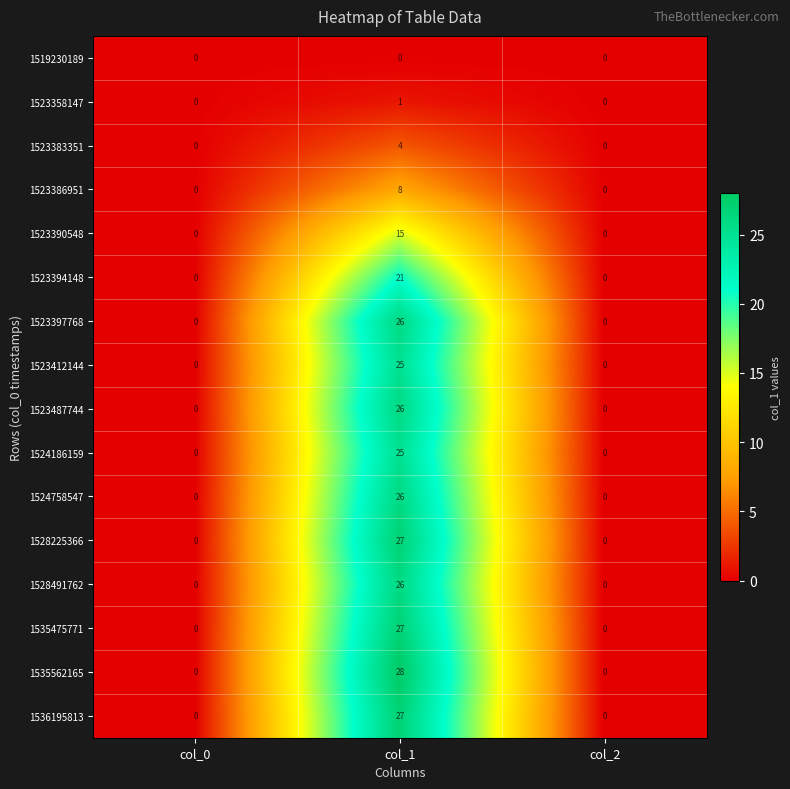

Which series has the widest spread of values?

1535562165